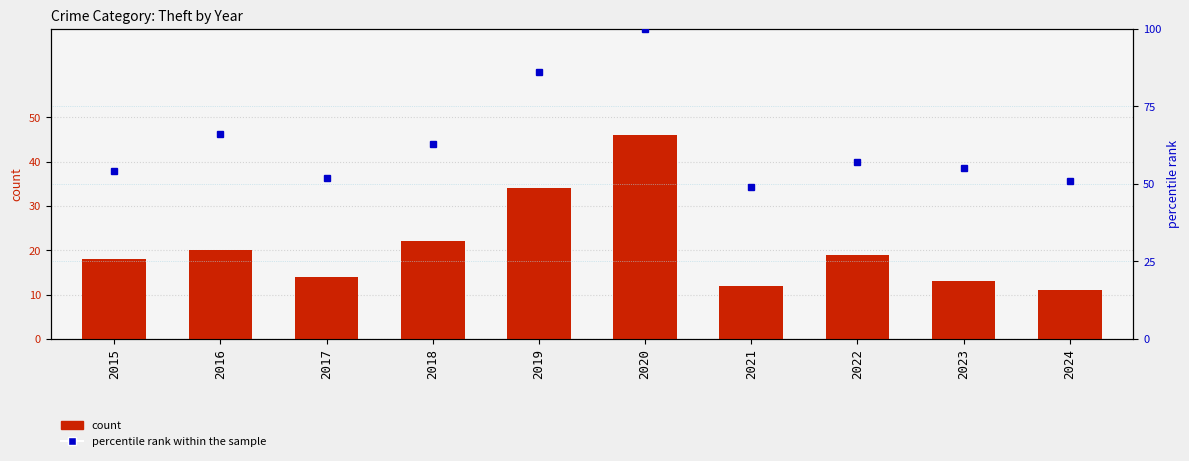

At which category does the chart reach its minimum across all series?

2024